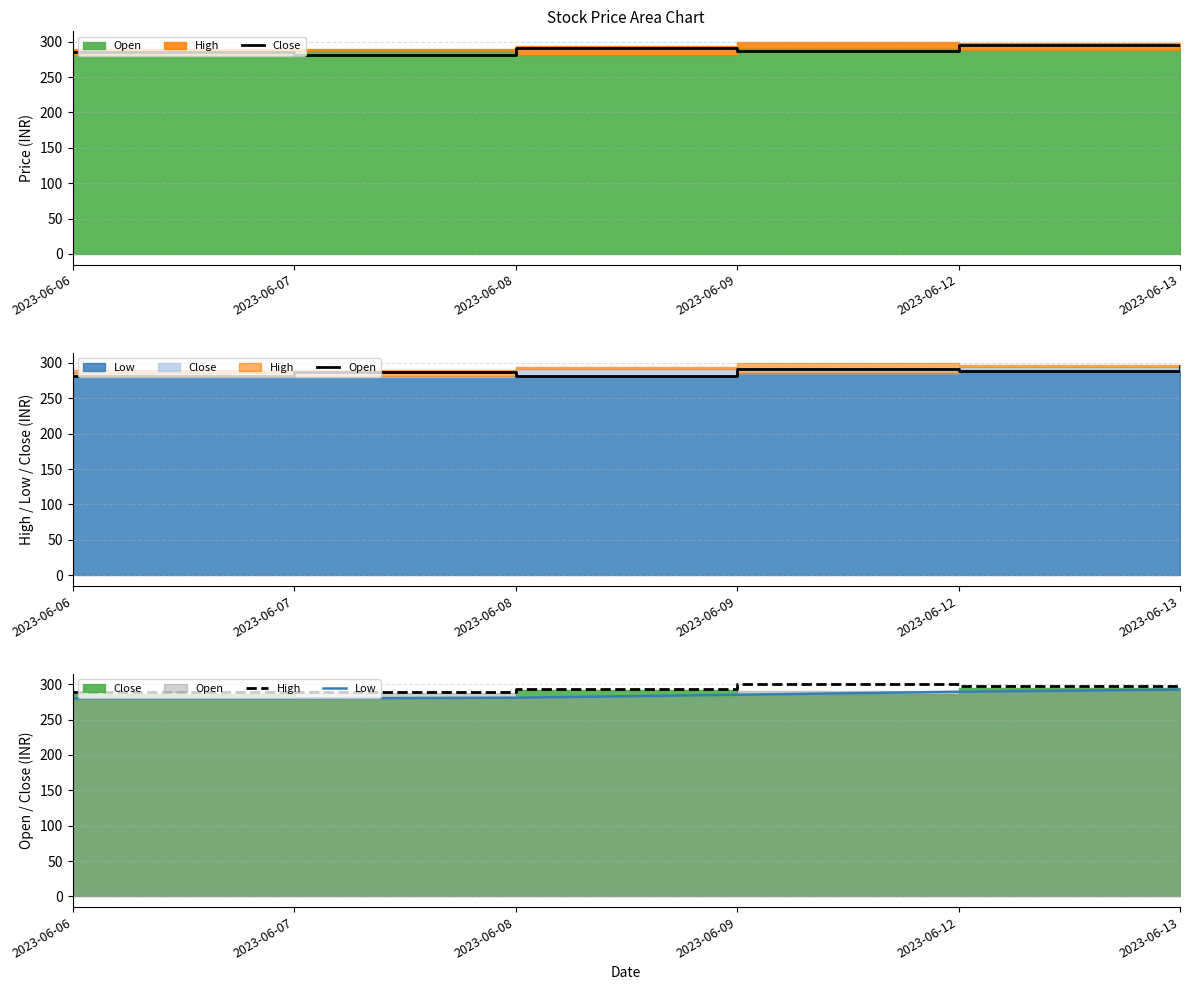

What is the difference between the maximum and minimum values in the Open series?

14.2